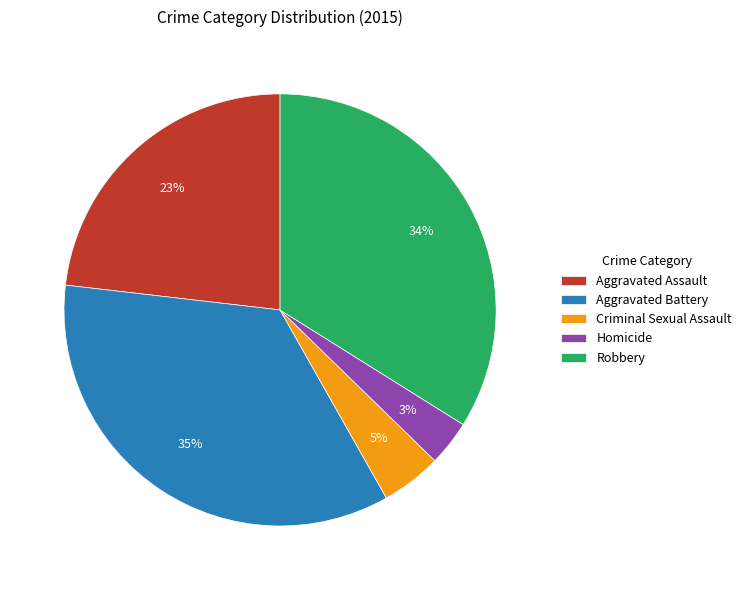

True or false: Homicide accounts for 17% of the total.

False